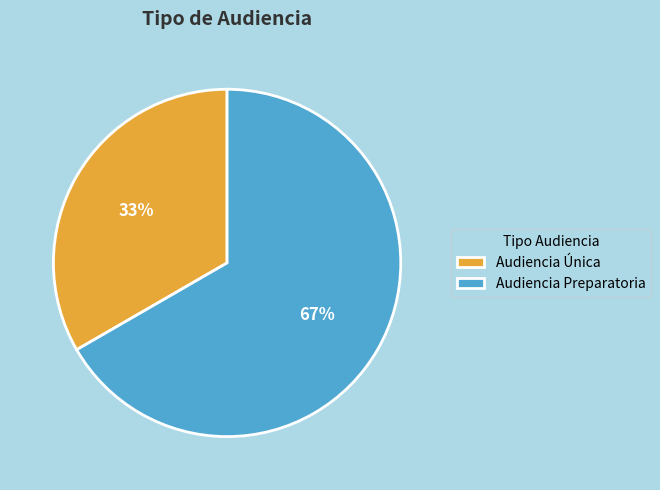

True or false: Audiencia Única accounts for 33% of the total.

True